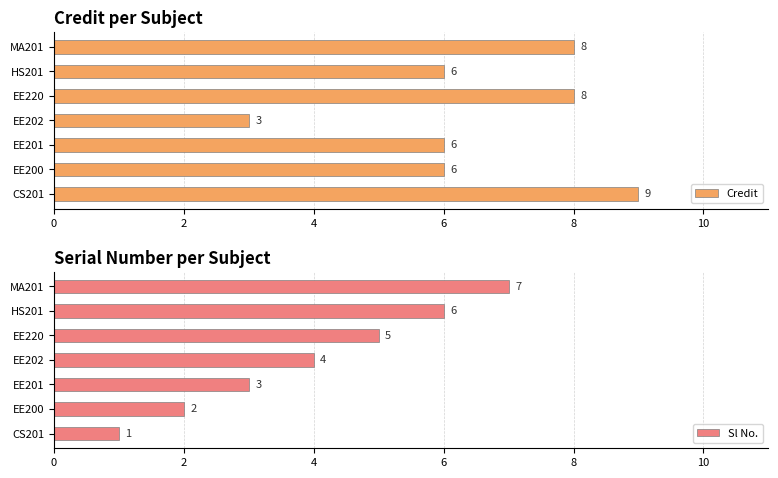

At which label is Sl No. closest to 4?

EE202